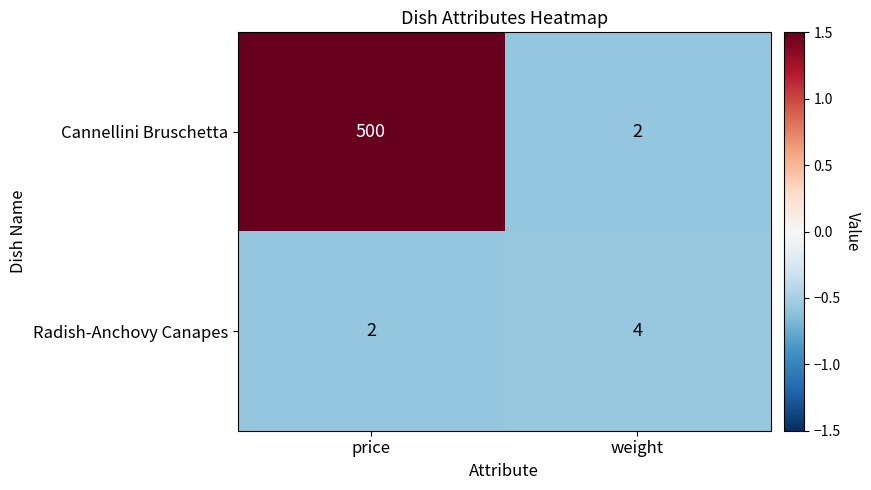

What is the minimum value shown in the chart?

2